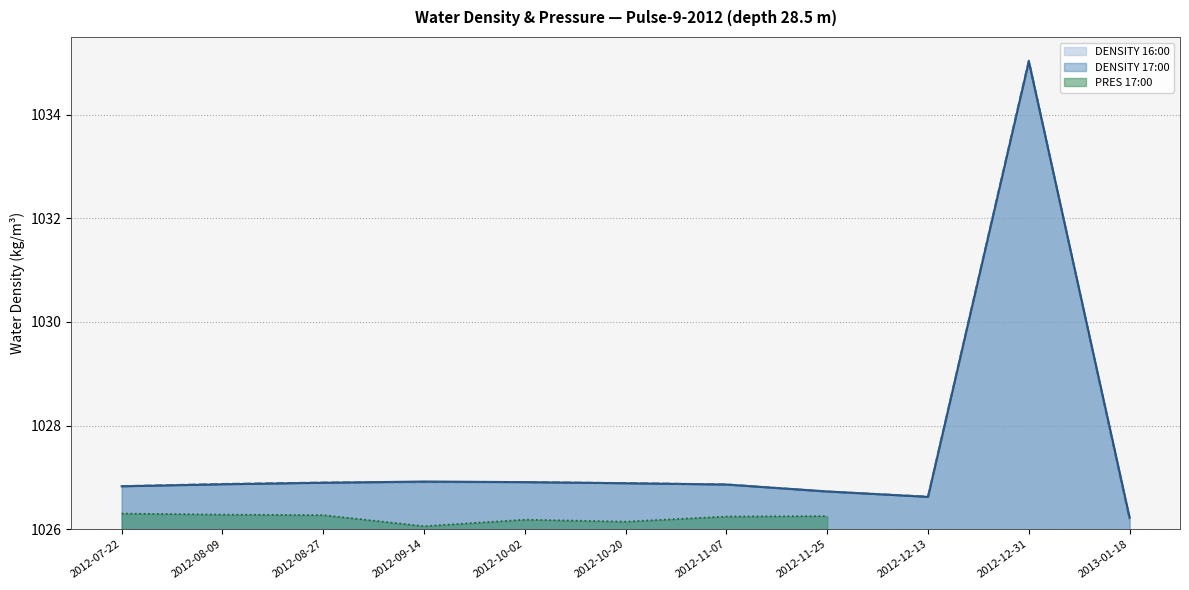

The value of DENSITY 17:00 at 2012-12-13 is 1766.8. True or false?

False